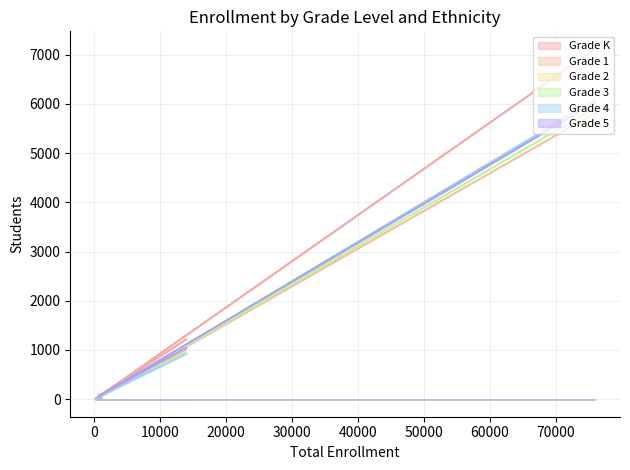

True or false: Grade 1 and Grade 5 cross at least once.

True